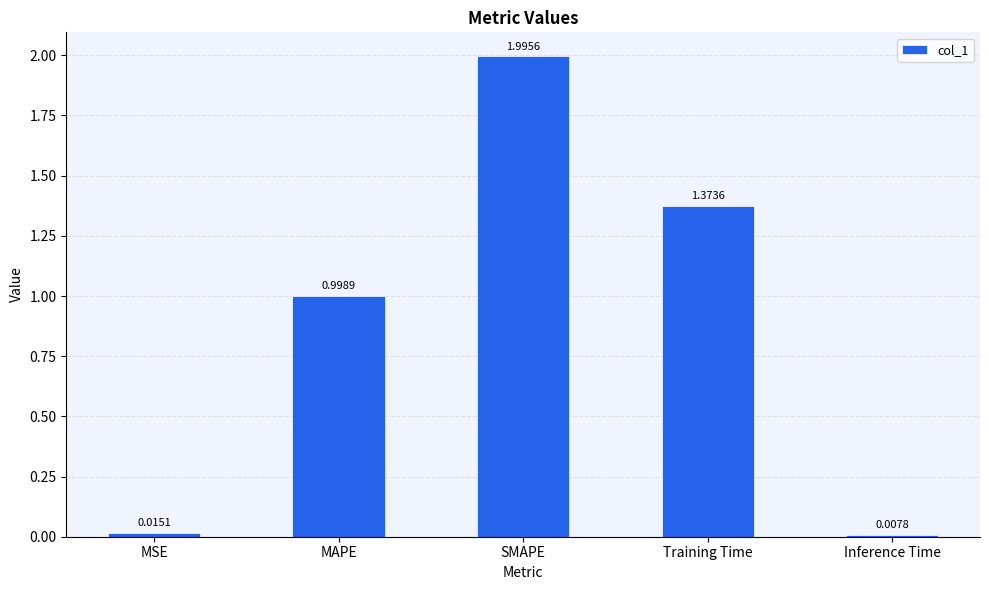

What is the average value?

0.9